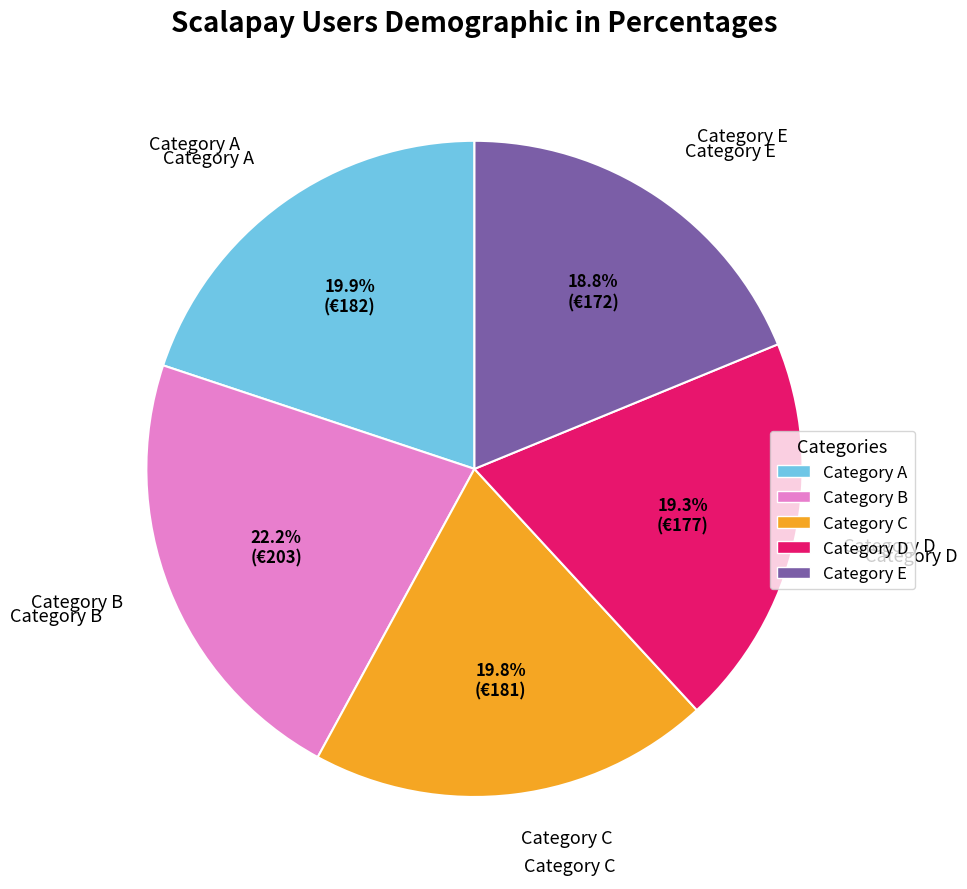

Is there any slice that represents more than half of the pie?

No